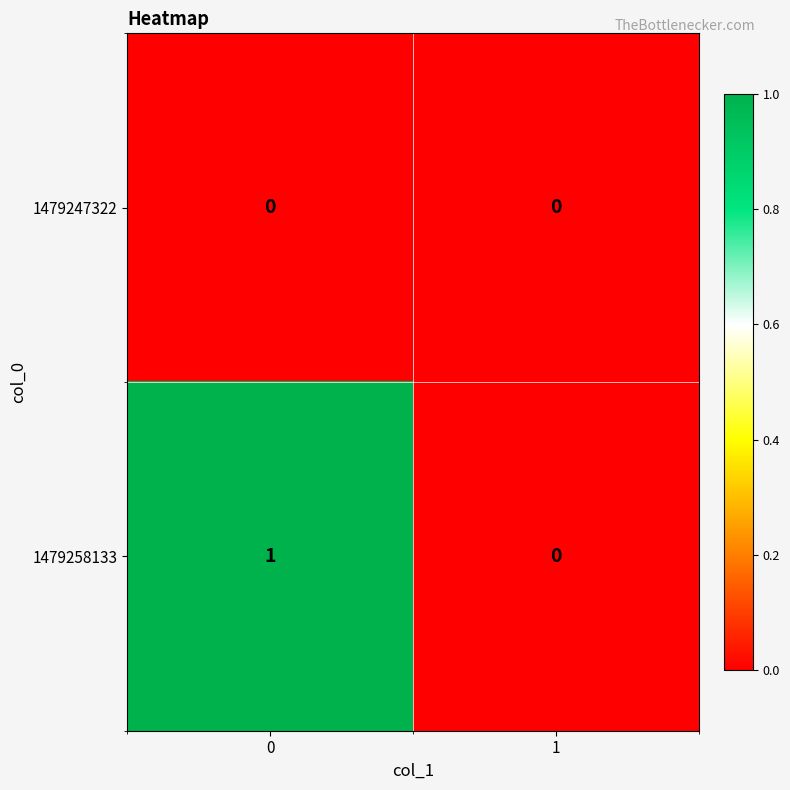

List the series in order of their peak value, lowest first.

1479247322, 1479258133